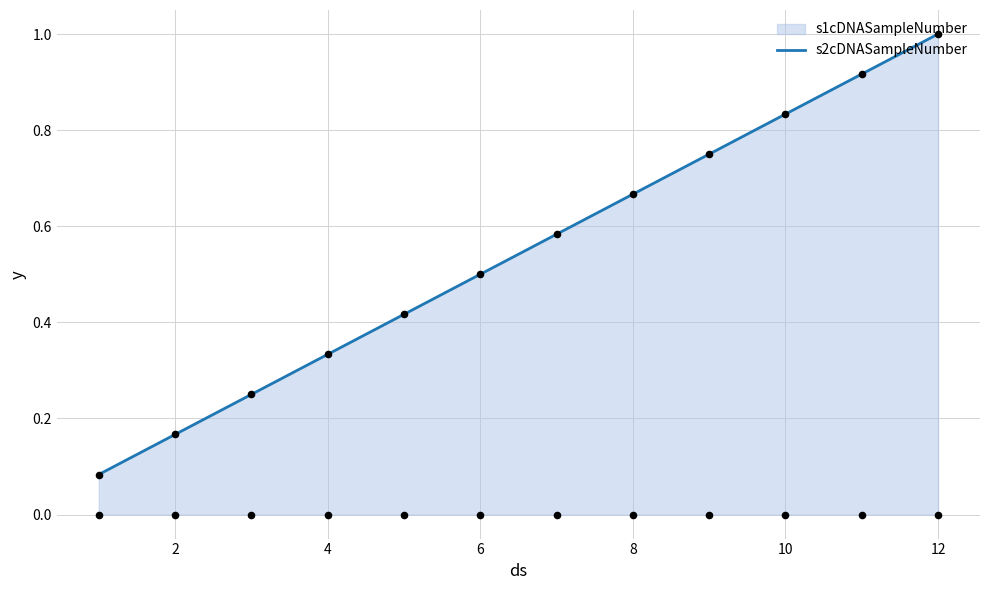

What is the maximum value for s2cDNASampleNumber?

1.0